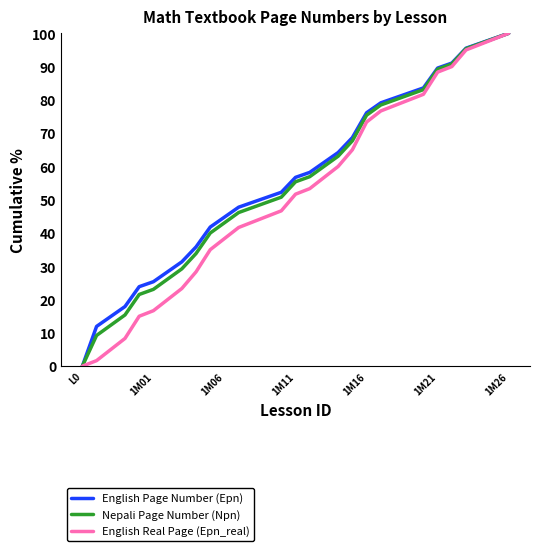

What is the maximum value for Nepali Page Number (Npn)?

100.0